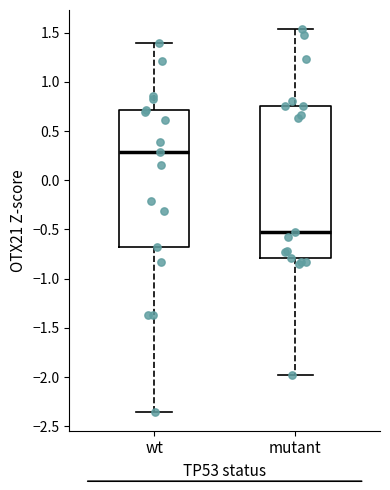

Which box has the highest median line?

wt